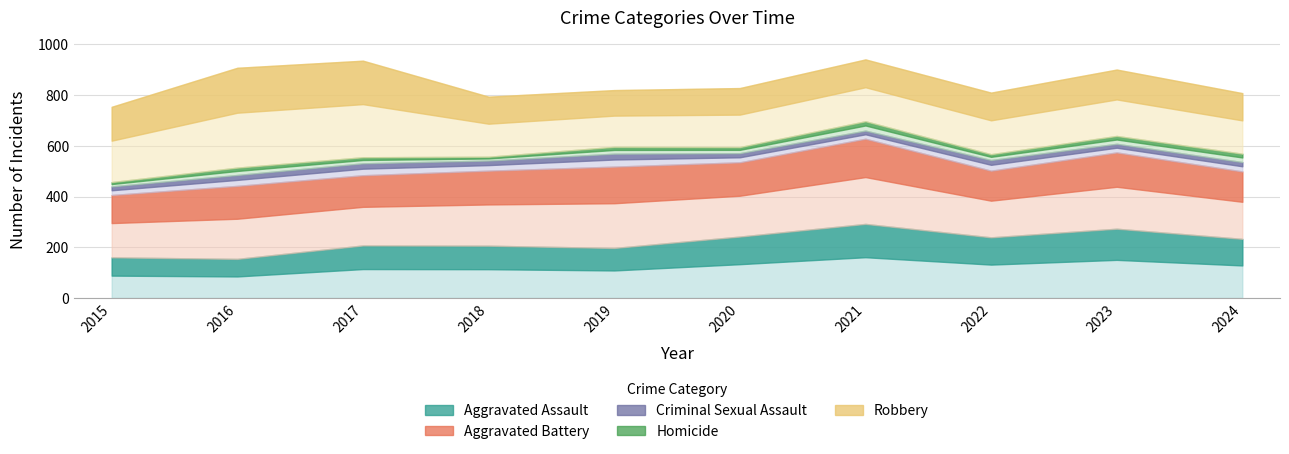

Where do Robbery and Aggravated Battery first cross each other?

2017 and 2018